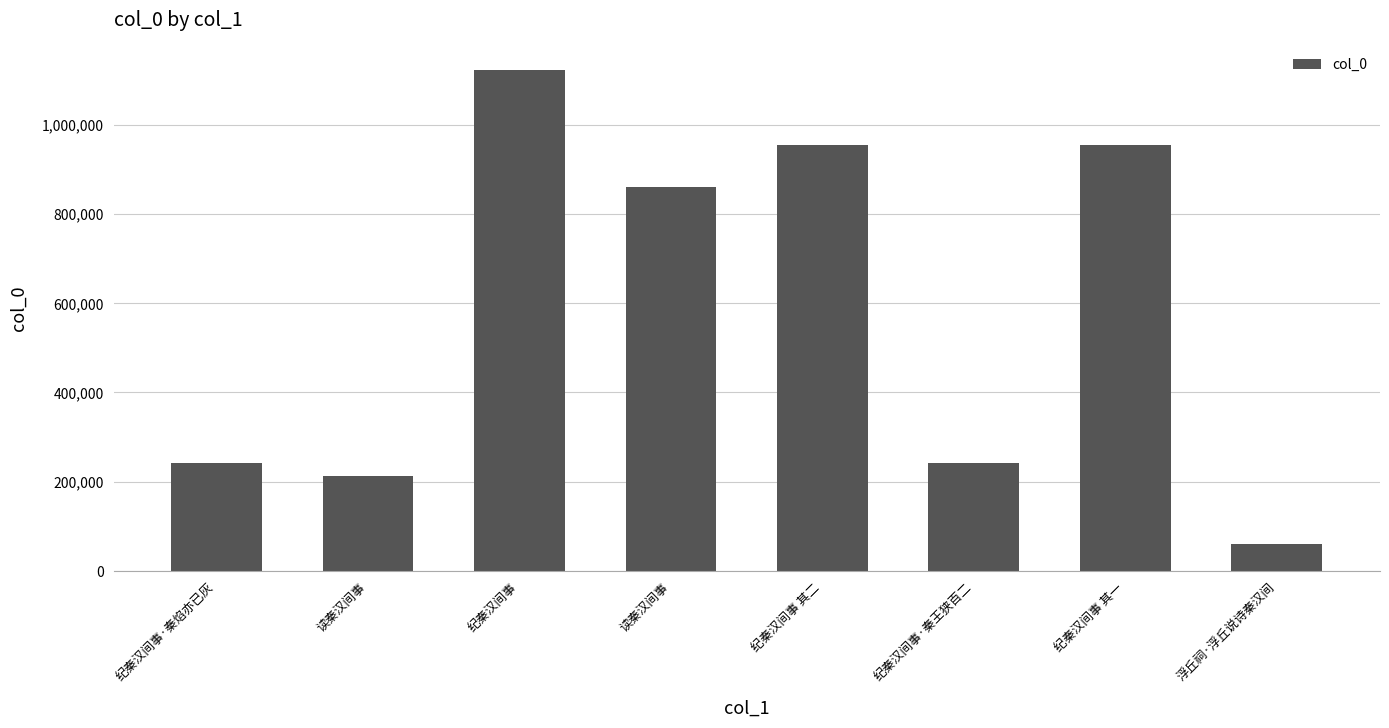

Reading right to left, what are all the values shown in this chart?

浮丘祠·浮丘说诗秦汉间=61037	纪秦汉间事 其一=954984	纪秦汉间事·秦王狭百二=242058	纪秦汉间事 其二=954983	读秦汉间事=859043	纪秦汉间事=1121543	读秦汉间事=213718	纪秦汉间事·秦焰亦已灰=242083